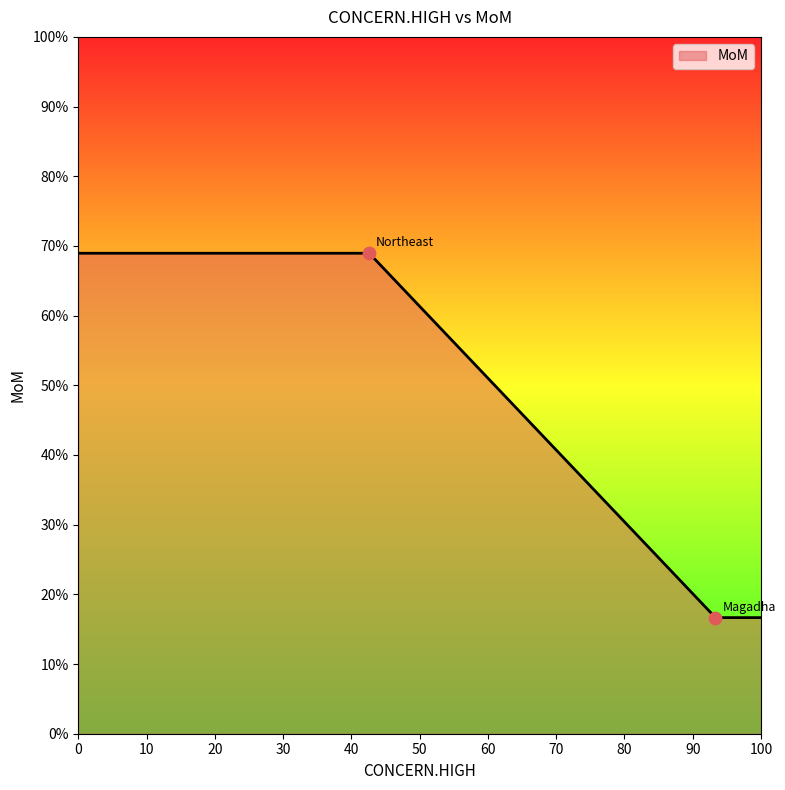

What is the difference between the second highest and second lowest values?

52.3